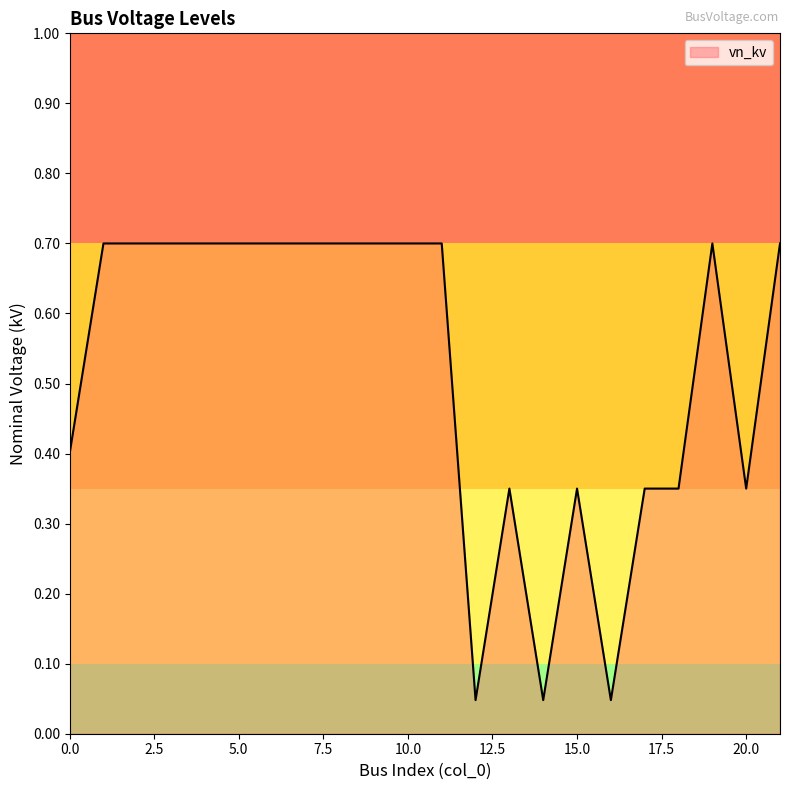

What is the greatest value displayed?

0.7